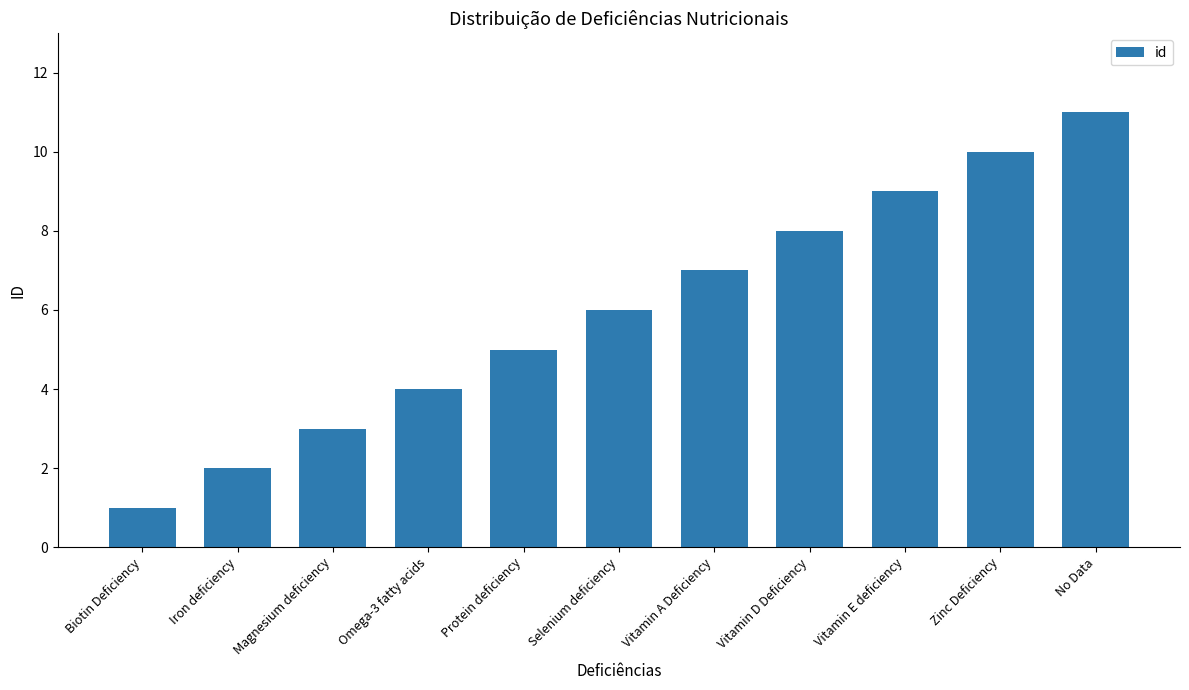

The value at Vitamin E deficiency is 9. True or false?

True